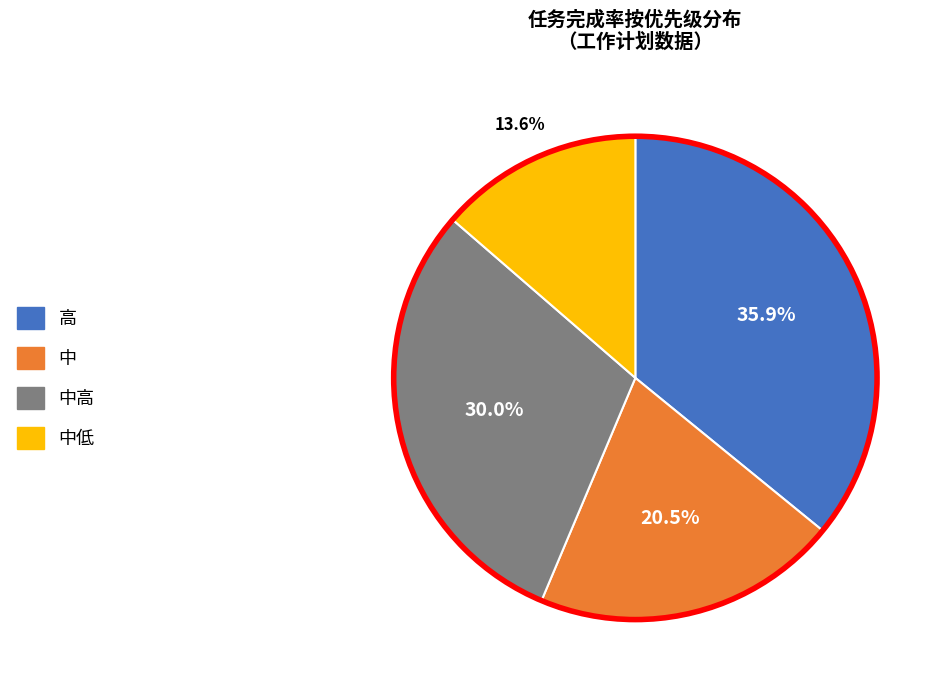

Does any single category account for the majority?

No